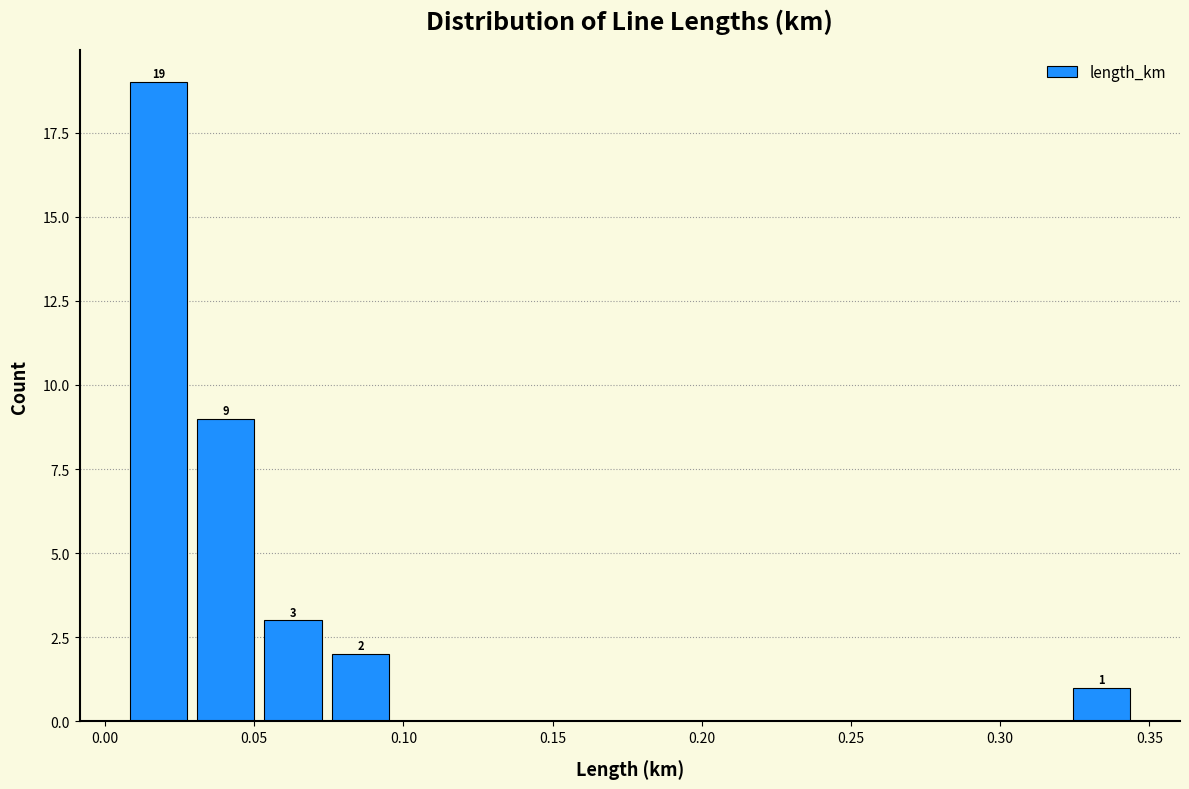

Which range on the x-axis has the tallest bar?

0.005 to 0.030